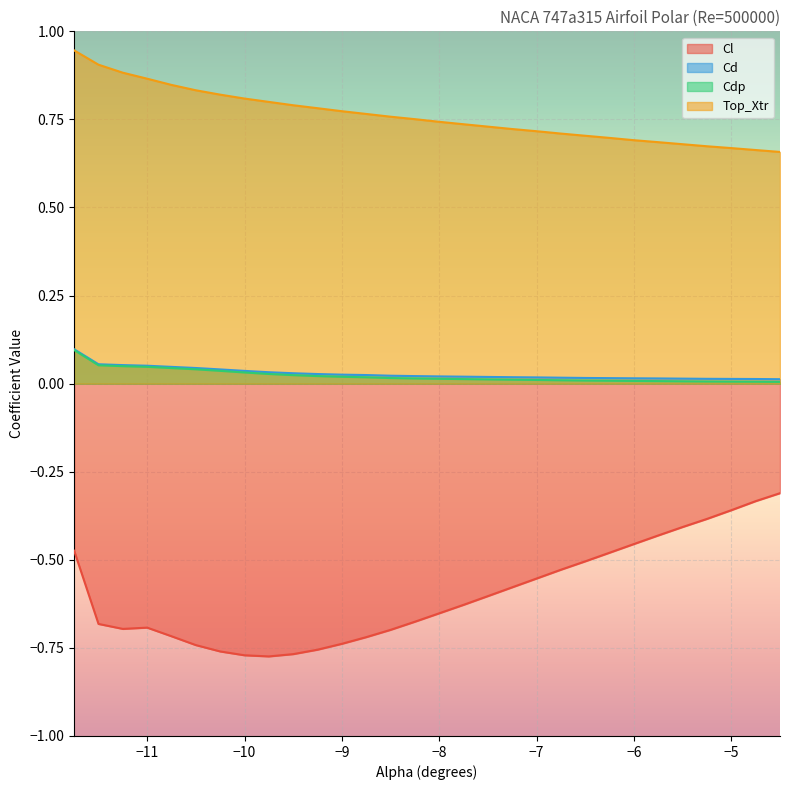

The value of Top_Xtr at -9.5 is 1.4. True or false?

False